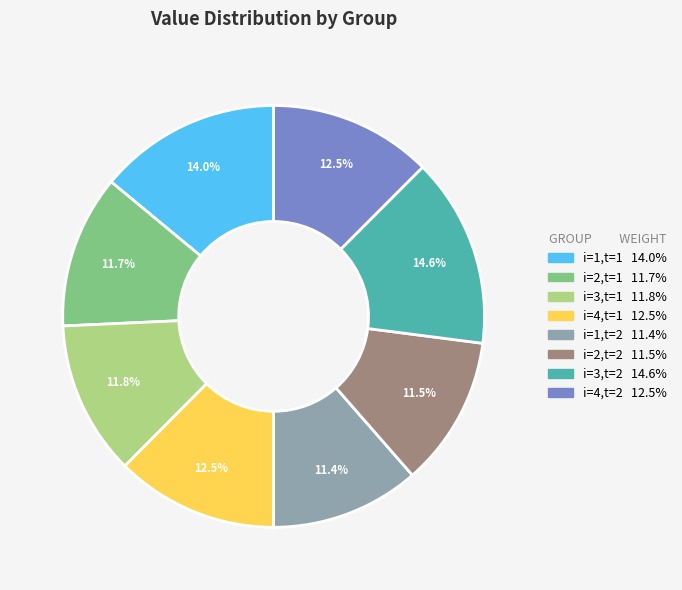

To the nearest percent, what is the combined percentage of i=2,t=2 and i=3,t=1?

23%